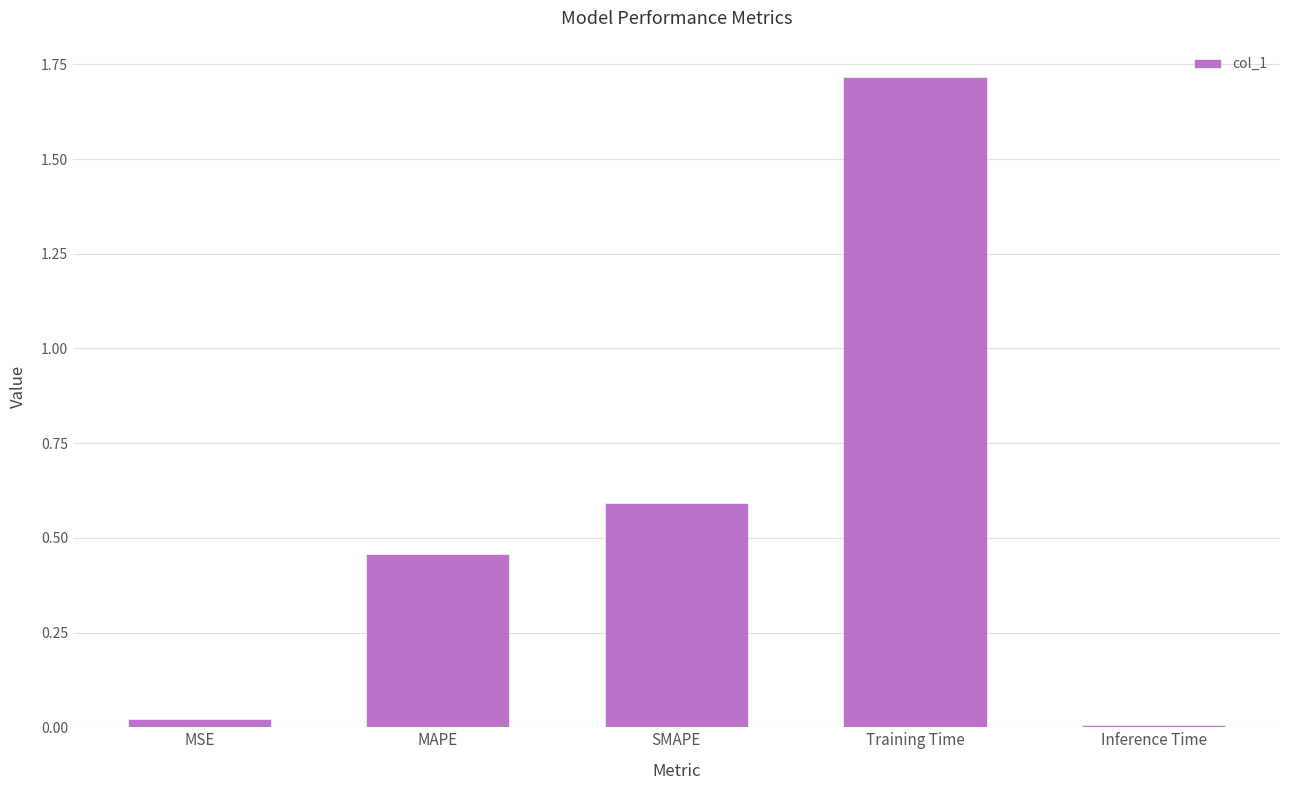

Where is the data nearest to the value 0?

Inference Time